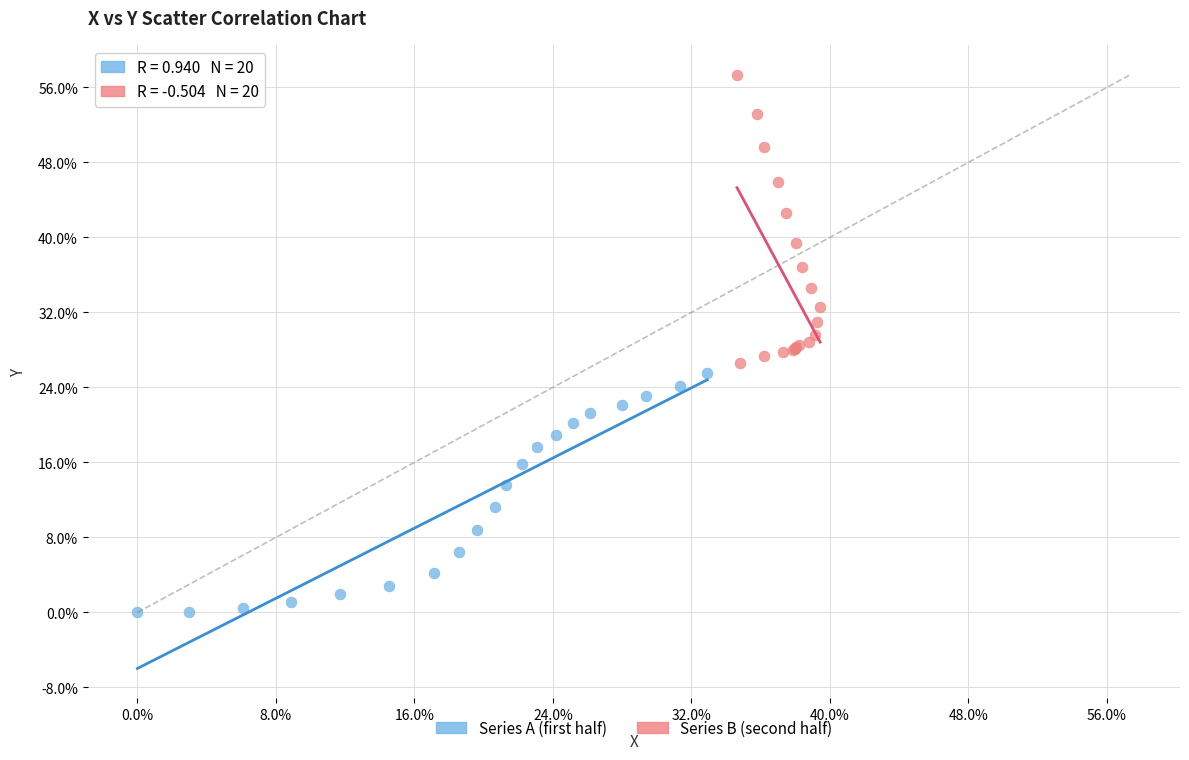

Which series contains the highest Y value?

Series B (second half)